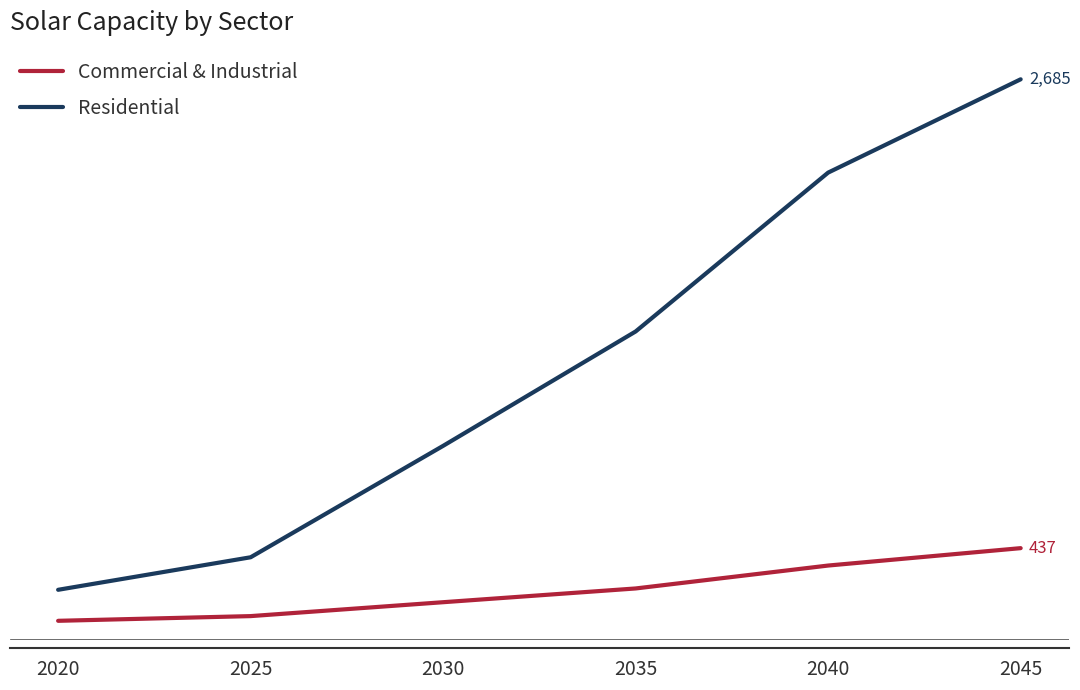

What is the difference between the Residential values at 2040 and 2020?

2000.7